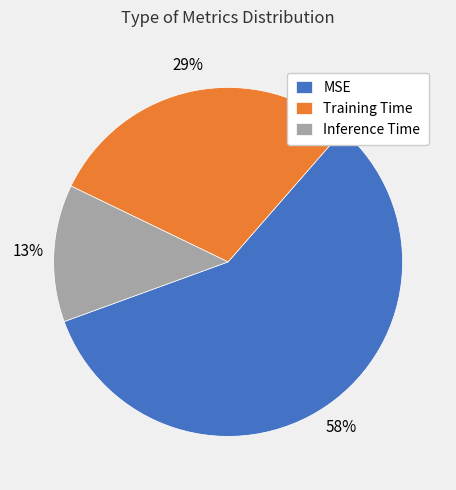

How many slices are in this pie chart?

3